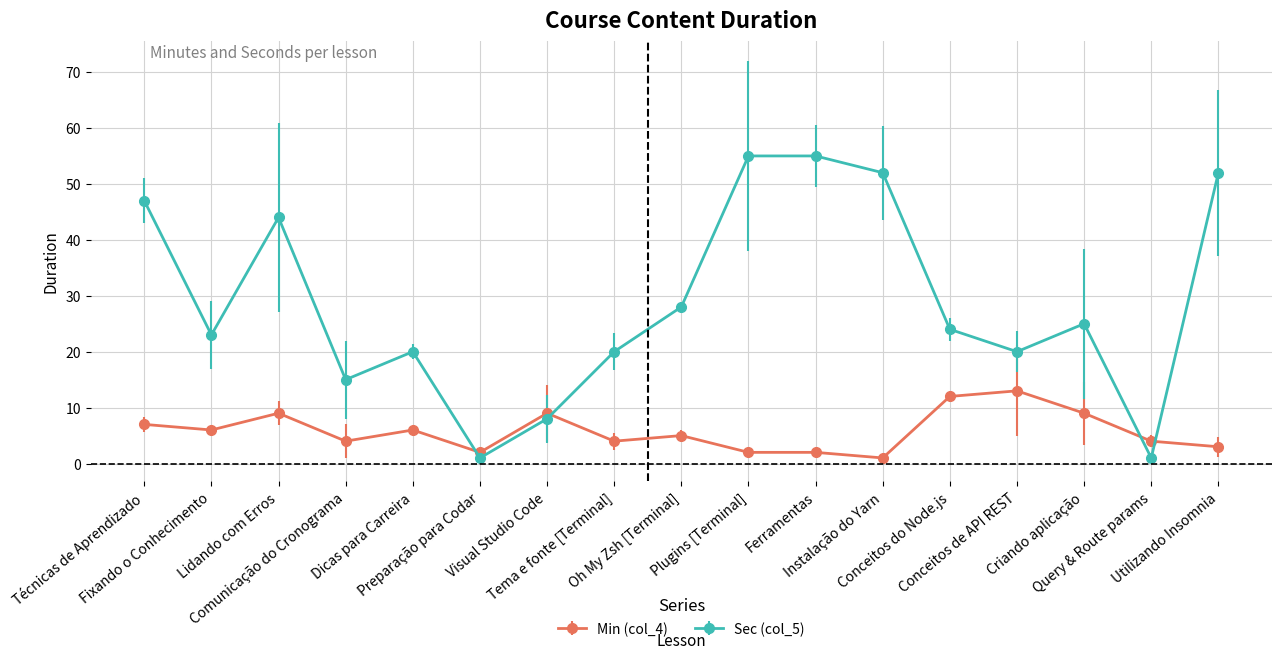

Rank the series by their maximum value, from lowest to highest.

Min (col_4), Sec (col_5)